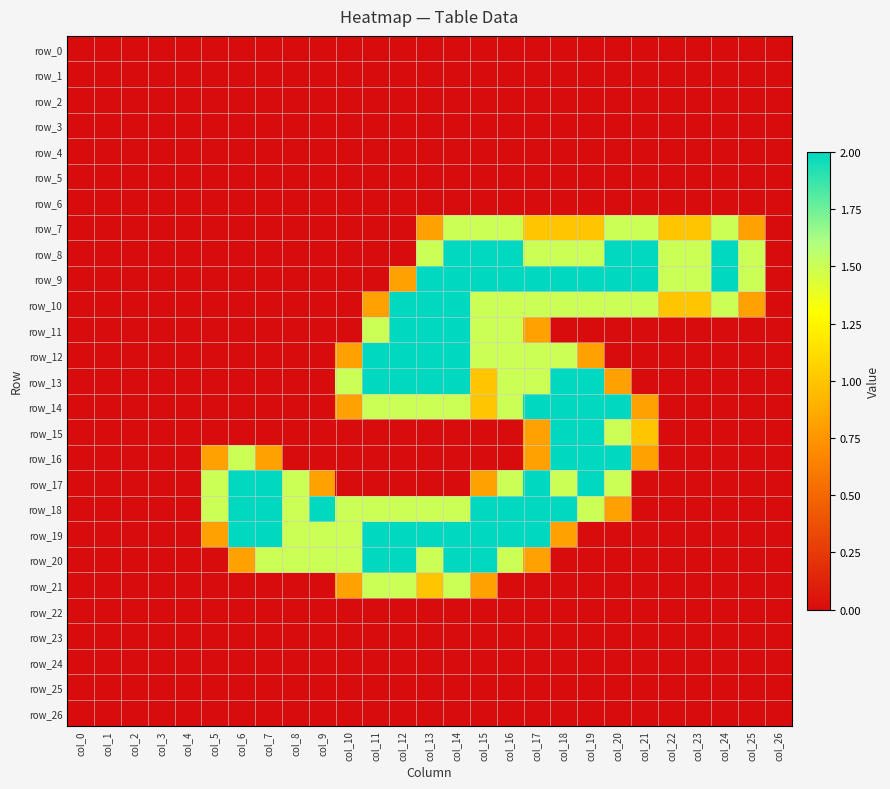

Which series has the largest total across all categories?

row_18